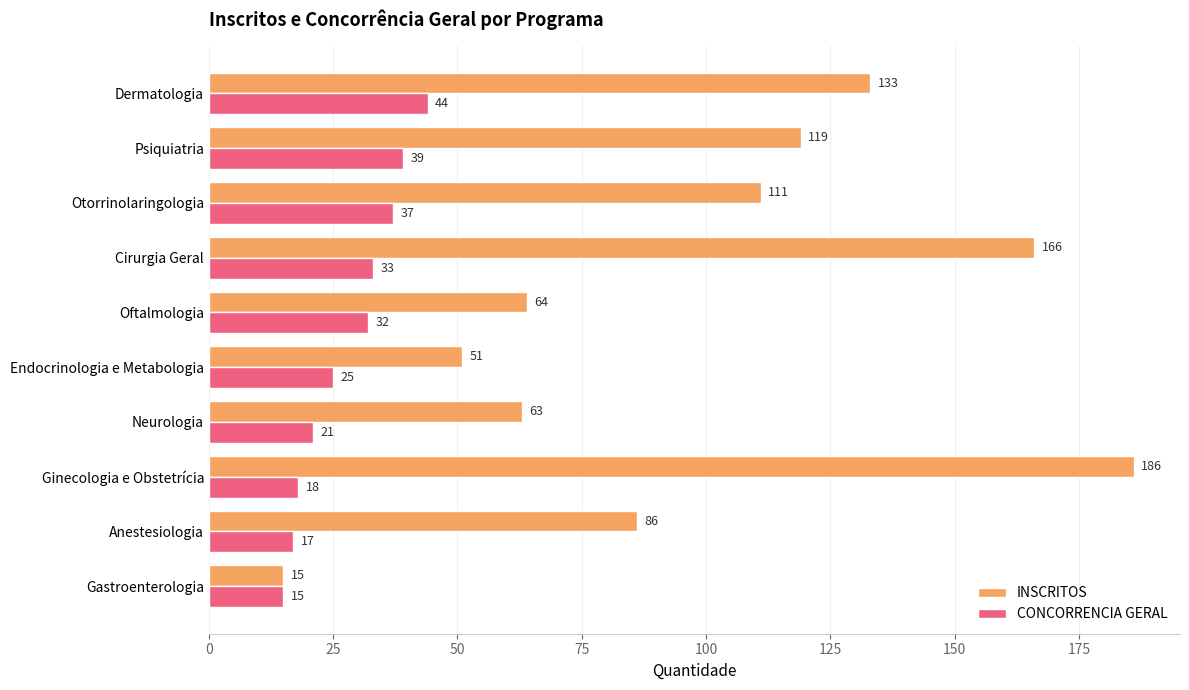

The CONCORRENCIA GERAL series shows 16 at Endocrinologia e Metabologia. True or false?

False